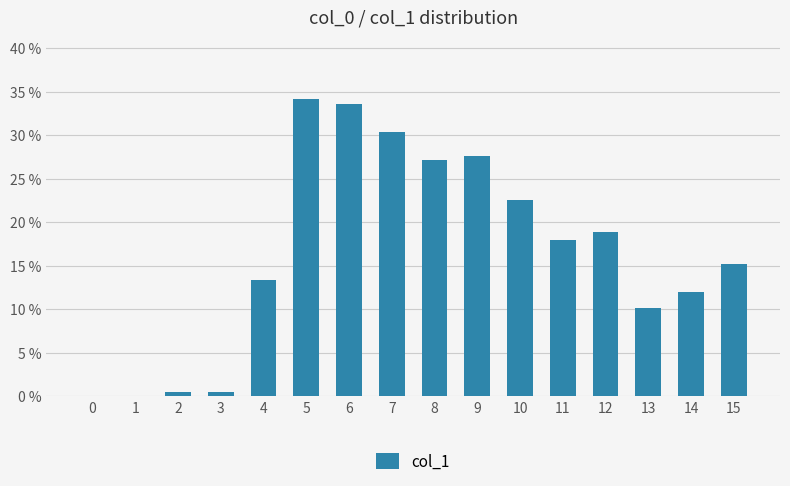

Reading left to right, what are all the values shown in this chart?

0.0	0.0	0.0	0.0	0.1	0.3	0.3	0.3	0.3	0.3	0.2	0.2	0.2	0.1	0.1	0.2